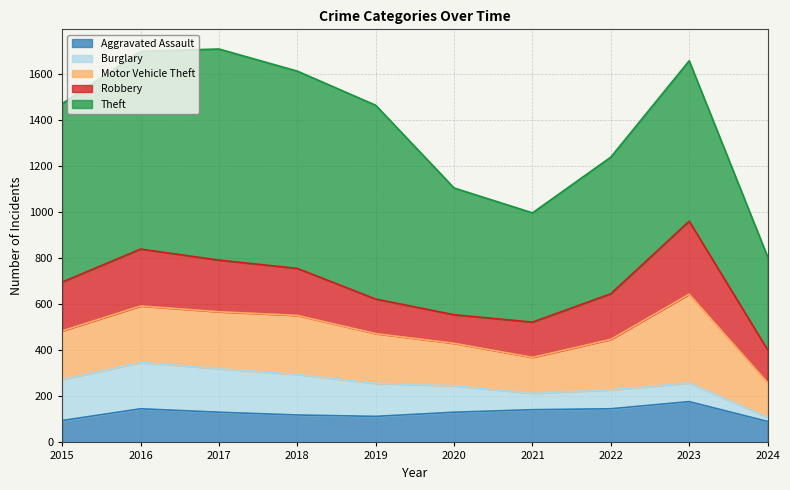

At which label does Robbery reach its peak?

2023